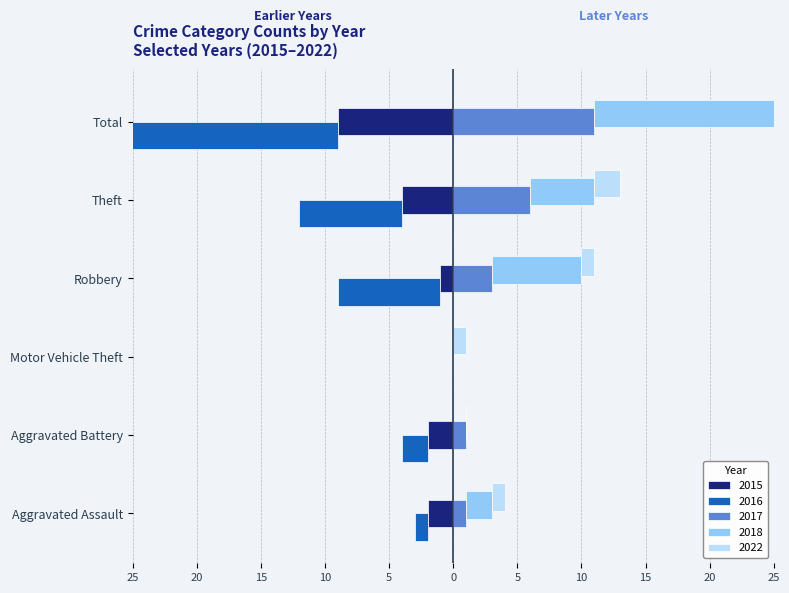

How many series are shown in this chart?

5